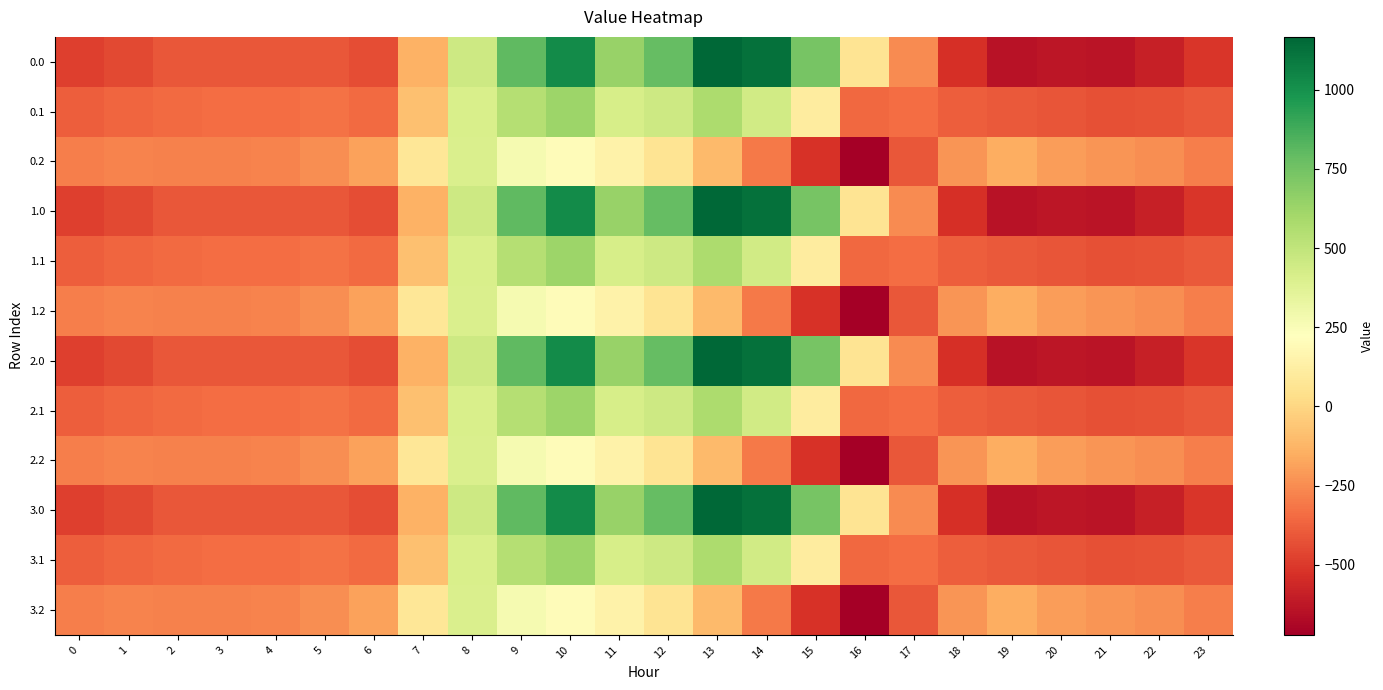

At how many categories does at least one series exceed 1115?

2